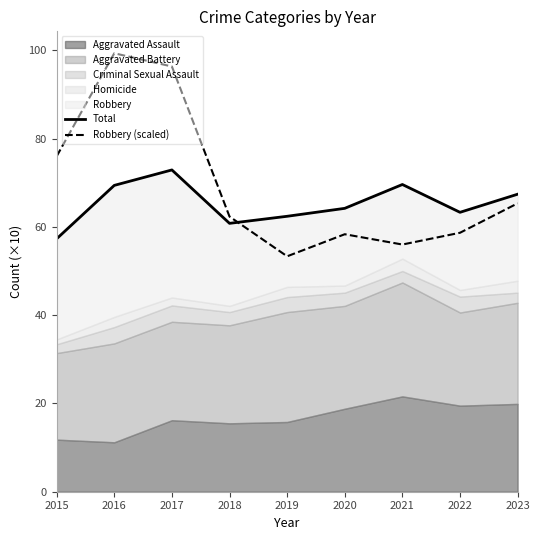

Is it true that Robbery (scaled) equals 35.7 at 2018?

False